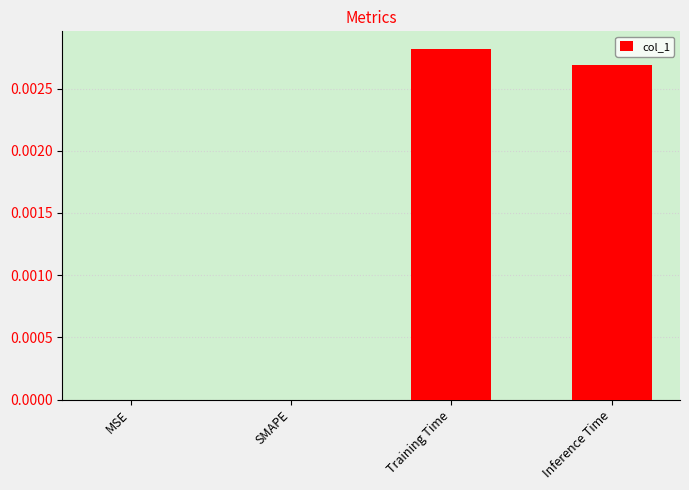

Which has a higher value, Training Time or MSE?

Training Time